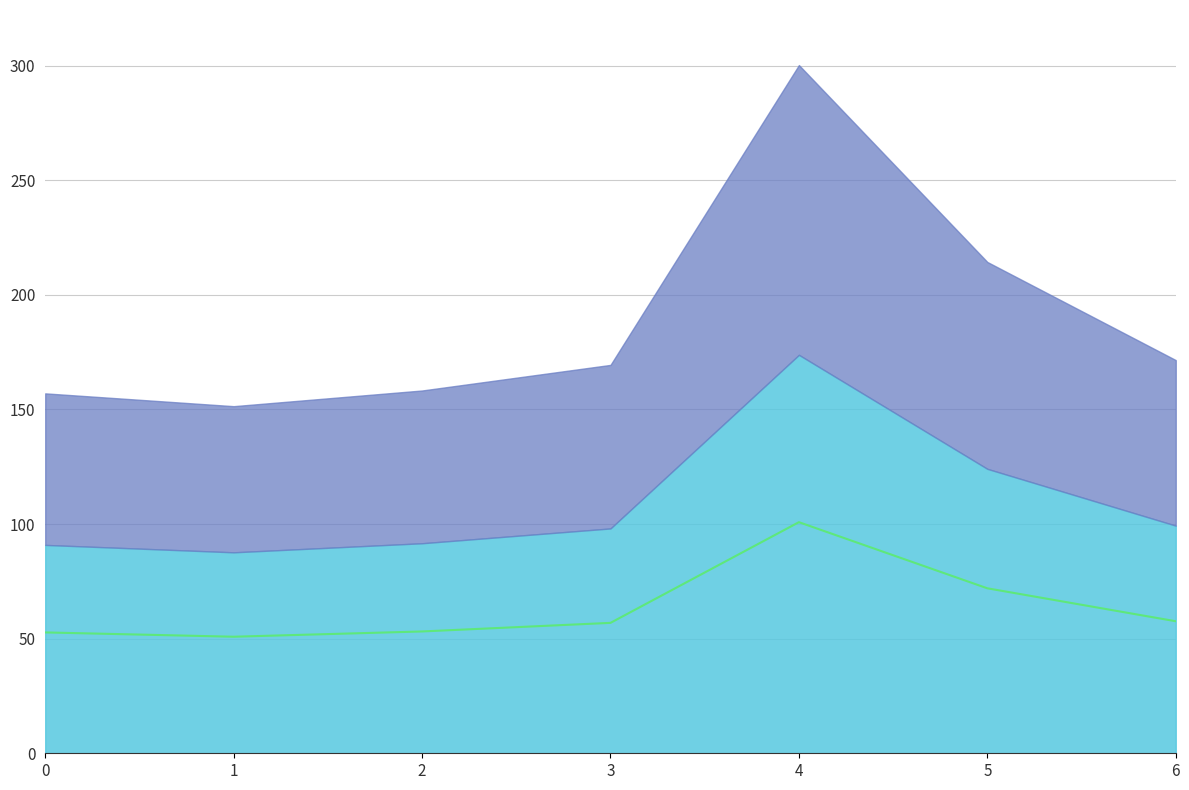

The value at 2 is 53.1. True or false?

True